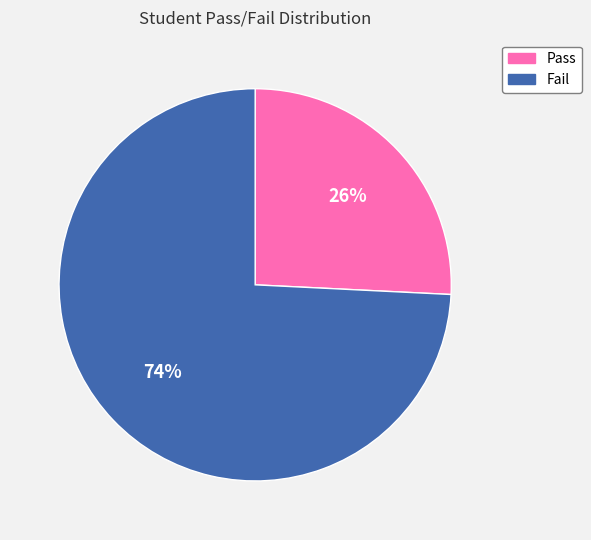

Rank the categories by value from highest to lowest.

Fail, Pass